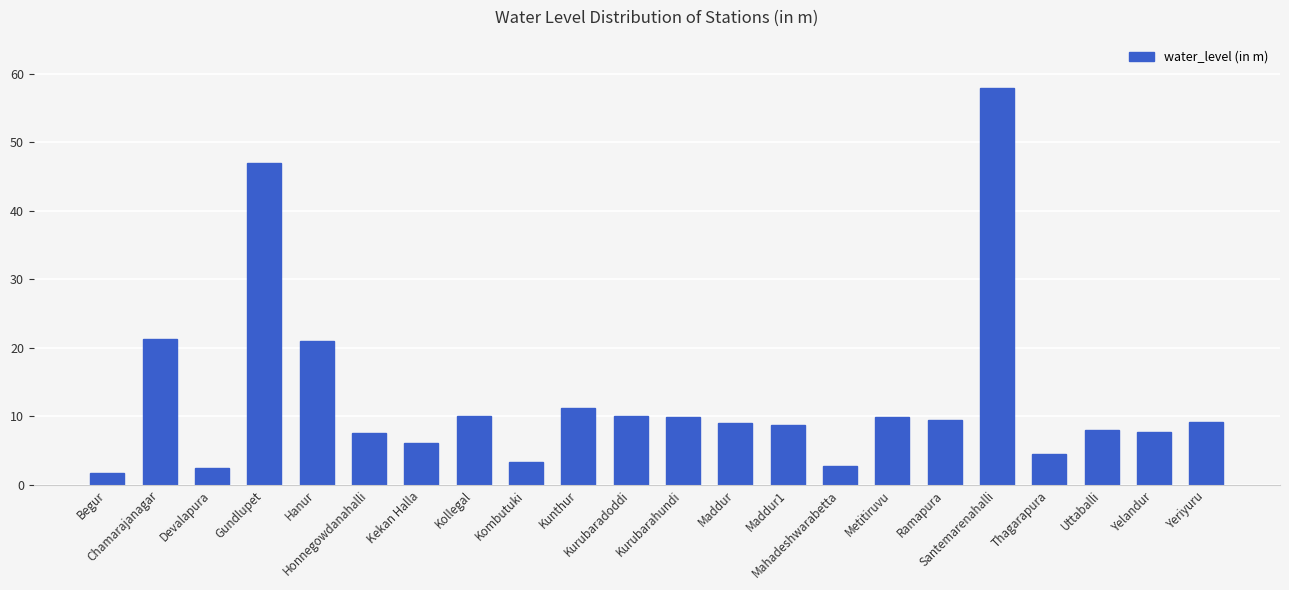

What is the maximum value shown in the chart?

57.9